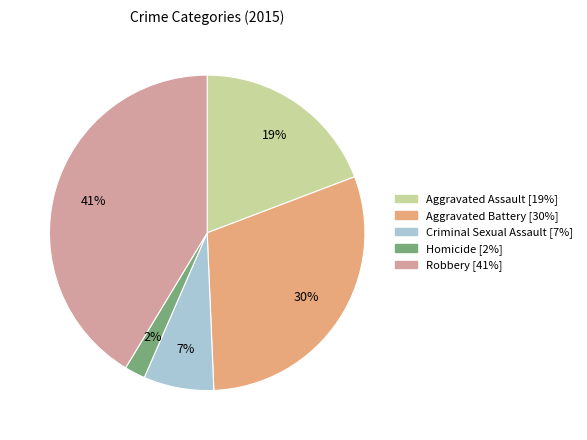

The Criminal Sexual Assault slice represents 16% of the pie. True or false?

False